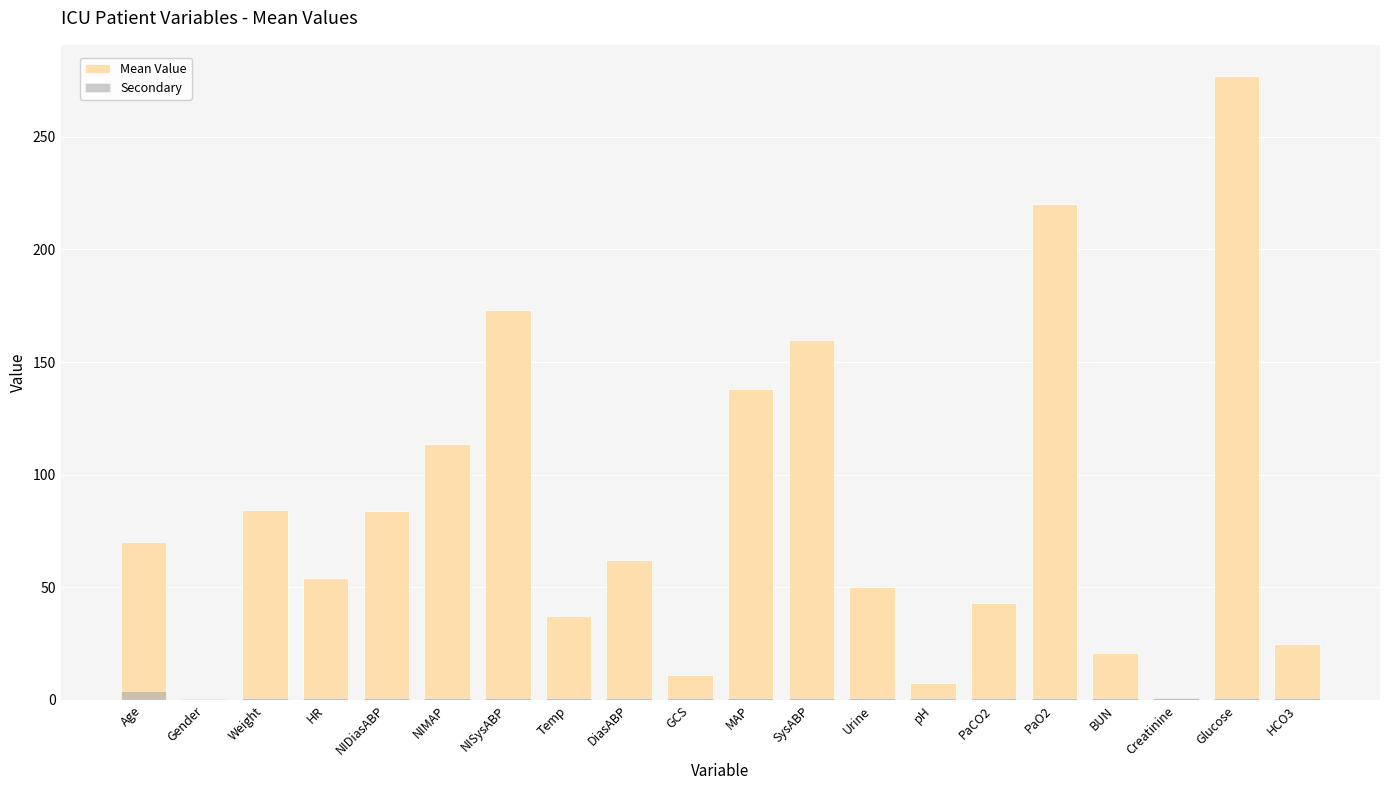

At DiasABP, list the series in order from smallest to largest.

Secondary, Mean Value